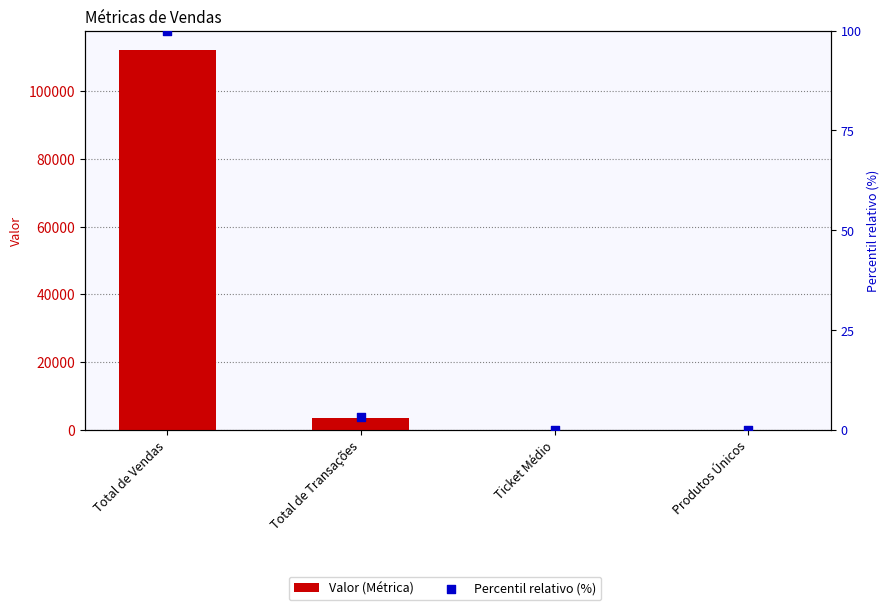

Which series has the largest total across all categories?

Valor (Métrica)